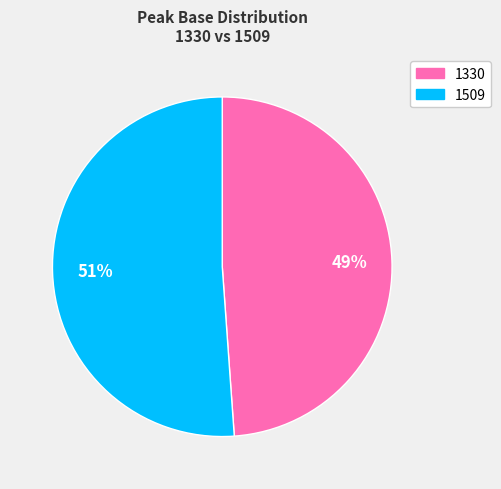

Combined, do 1509 and 1330 account for over 50%?

Yes